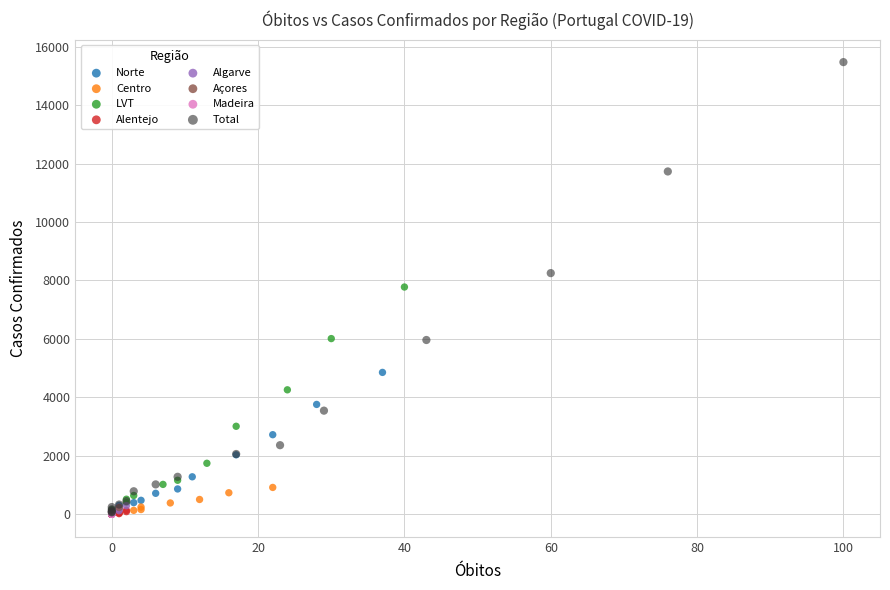

Which series contains the highest Y value?

Total